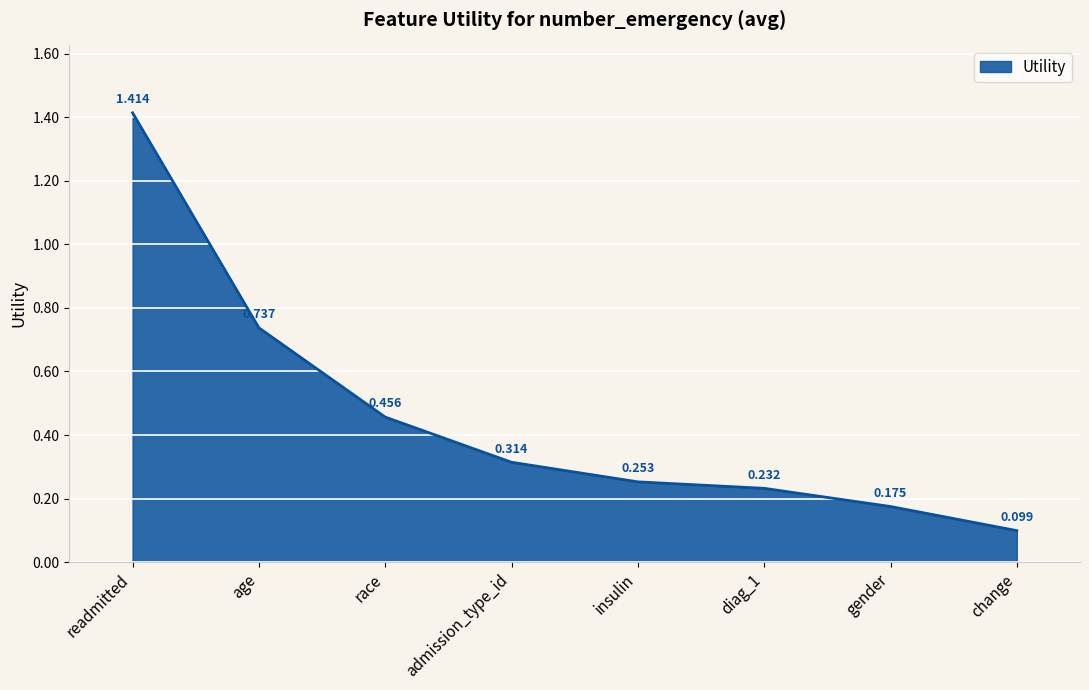

At which category does the chart reach its peak across all series?

readmitted